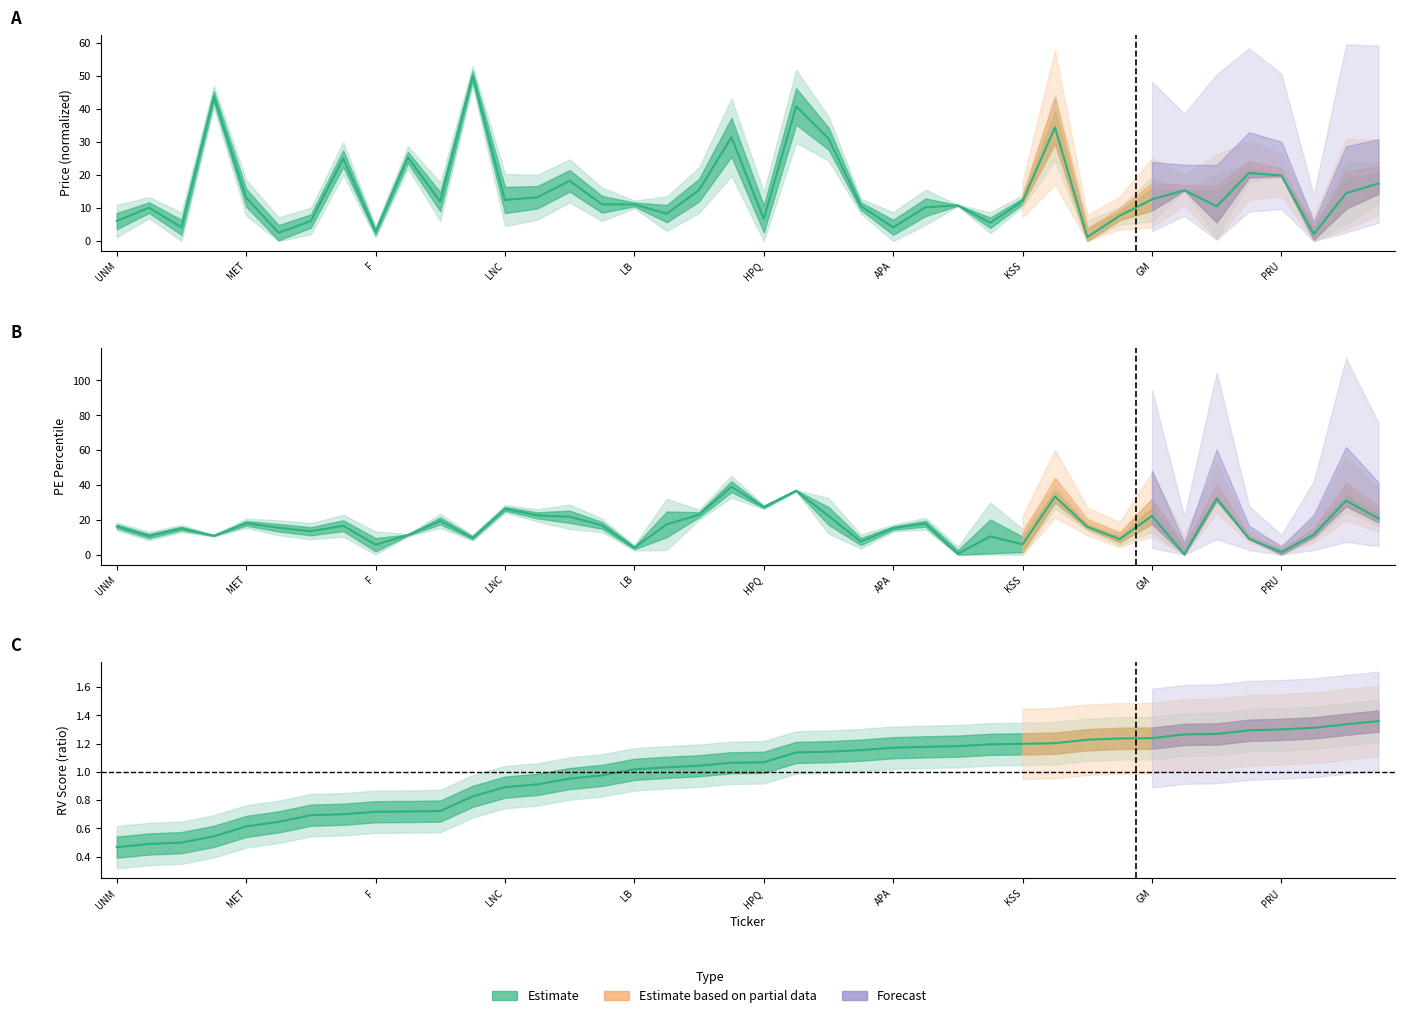

Where is PE Percentile nearest to the value 19?

HIG